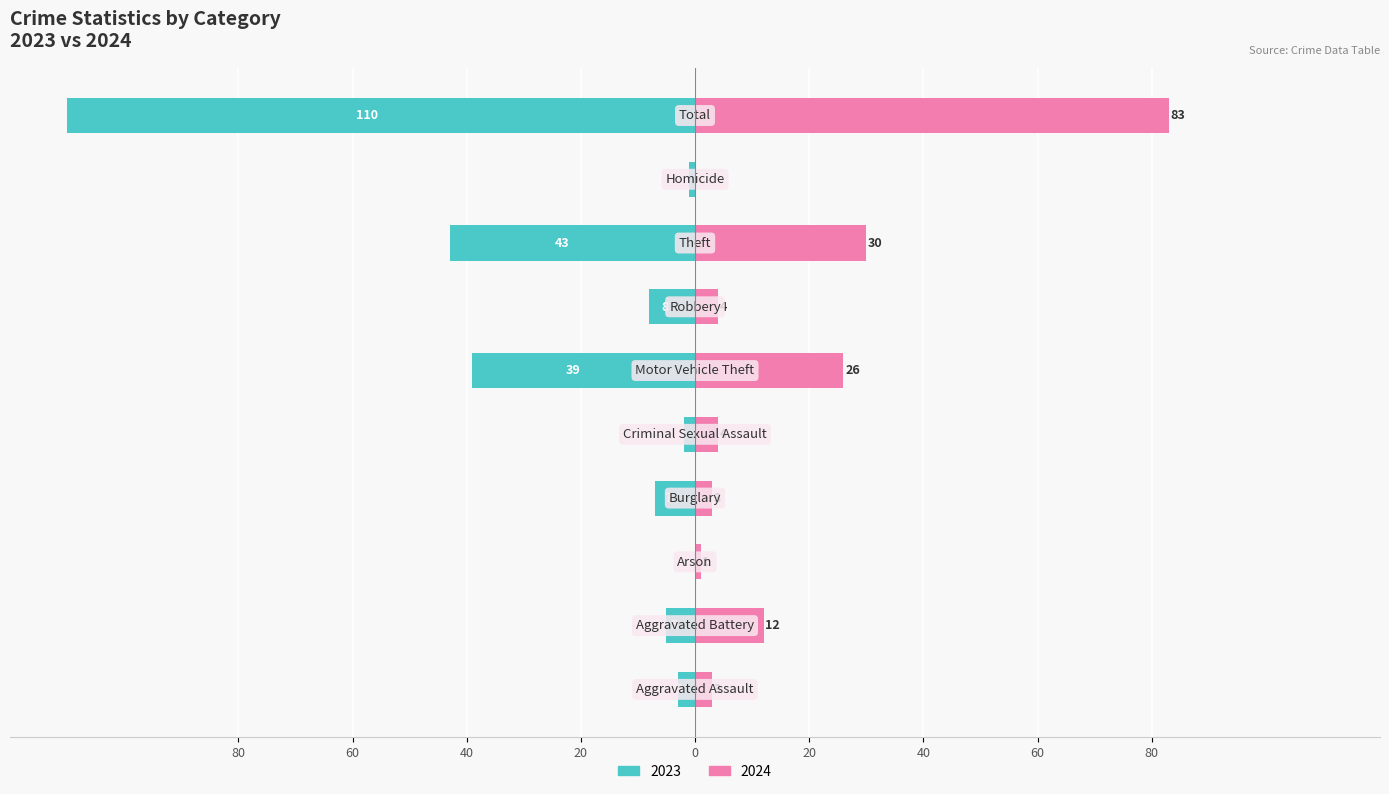

Between Criminal Sexual Assault and Total, which is larger?

Total